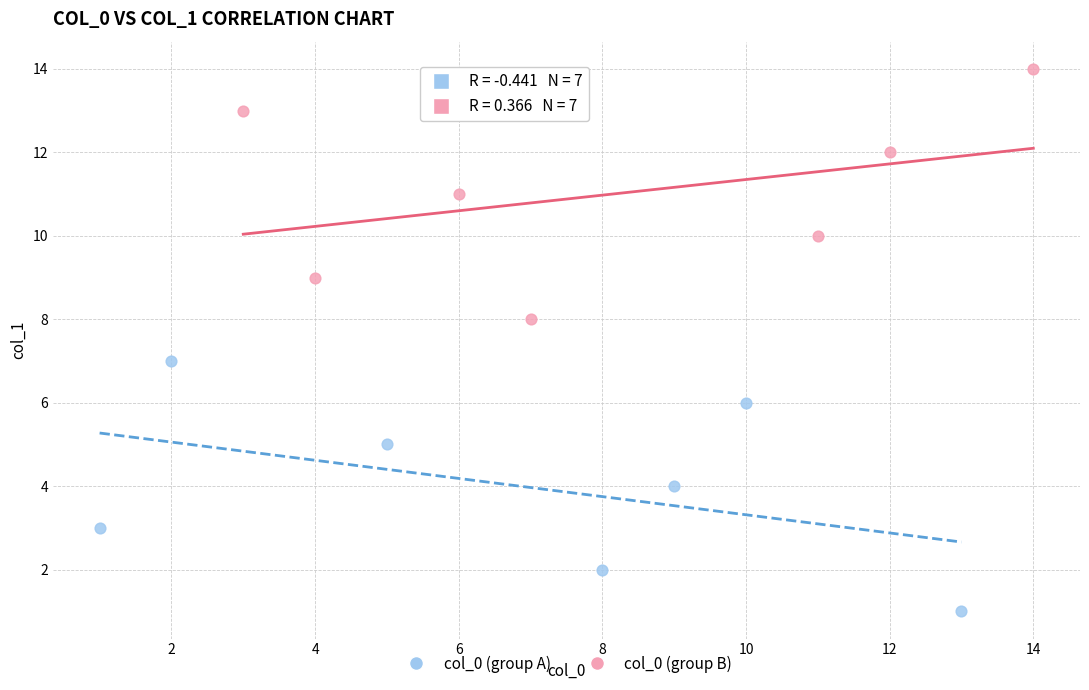

Which series contains the lowest Y value?

col_0 (group A)